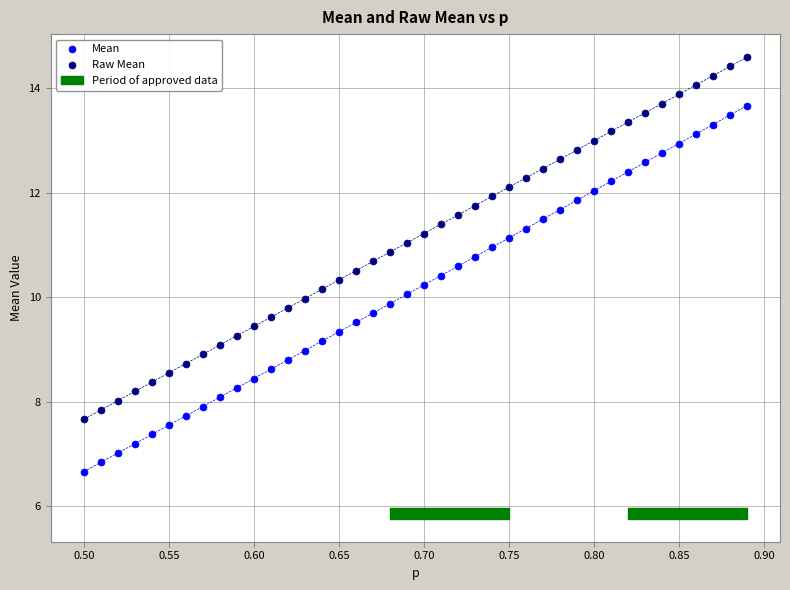

Which series has the widest spread of Y values?

Mean